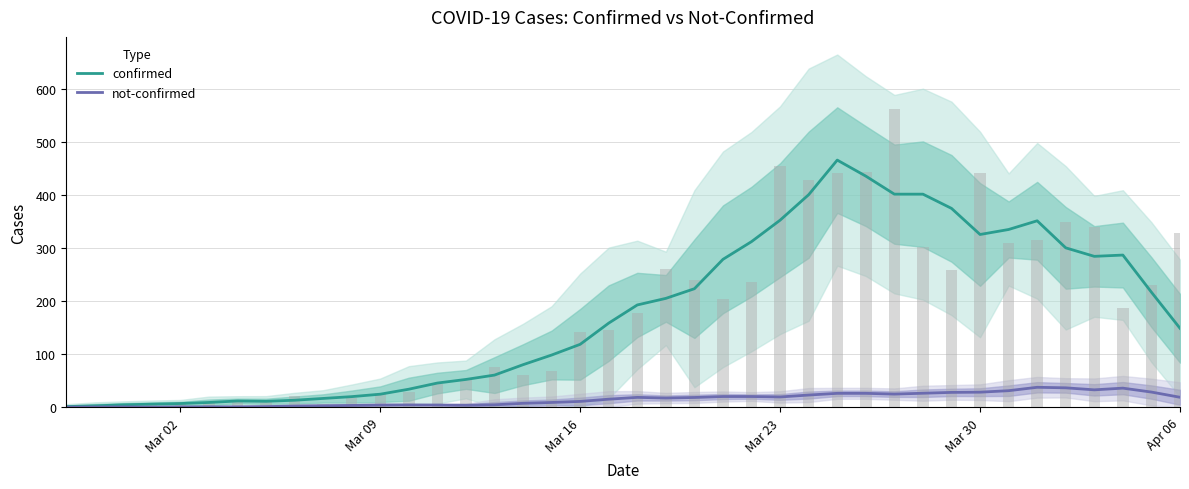

Does the chart contain stacked bars?

No